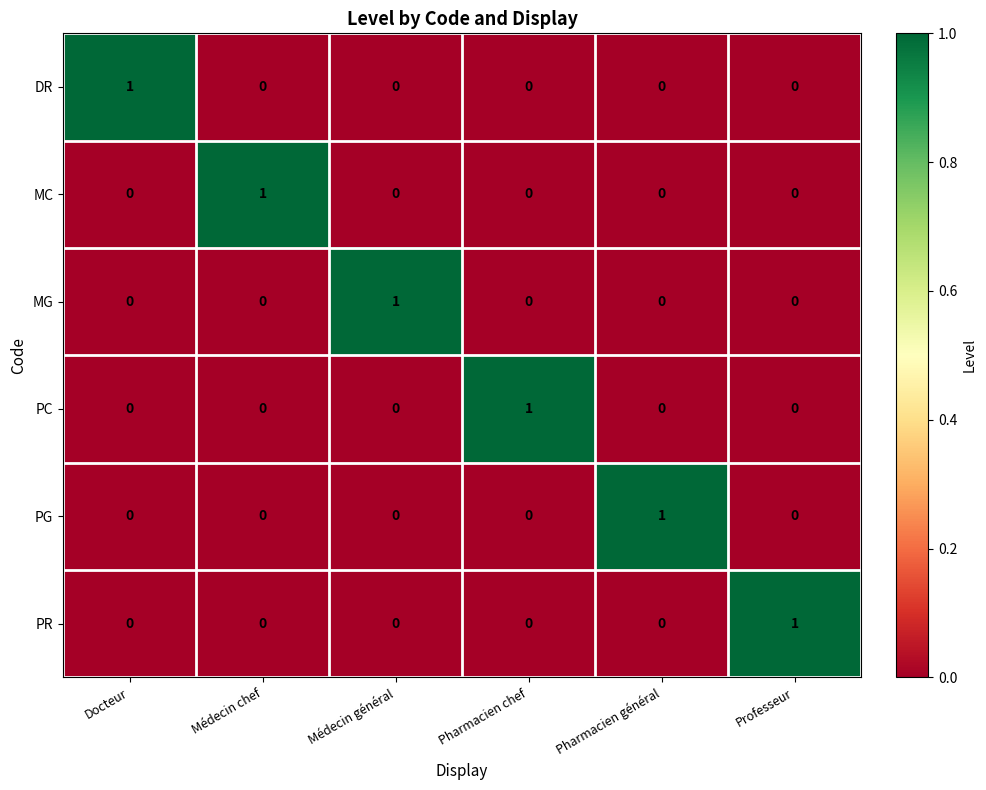

Which category has the highest value in the PG series?

Pharmacien général